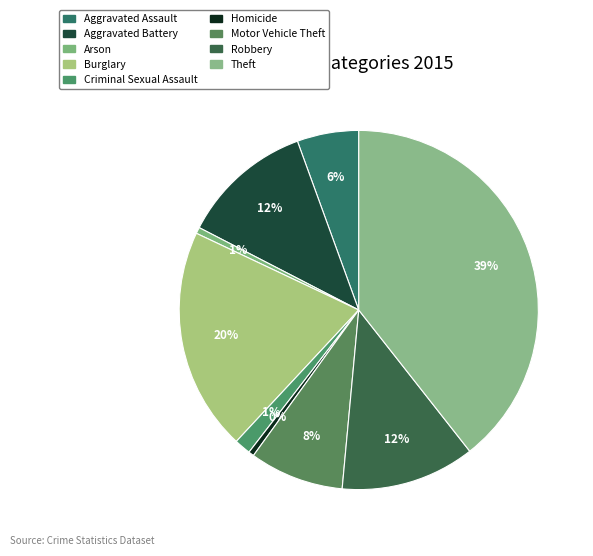

Is it true that Burglary is 20% of the pie?

True